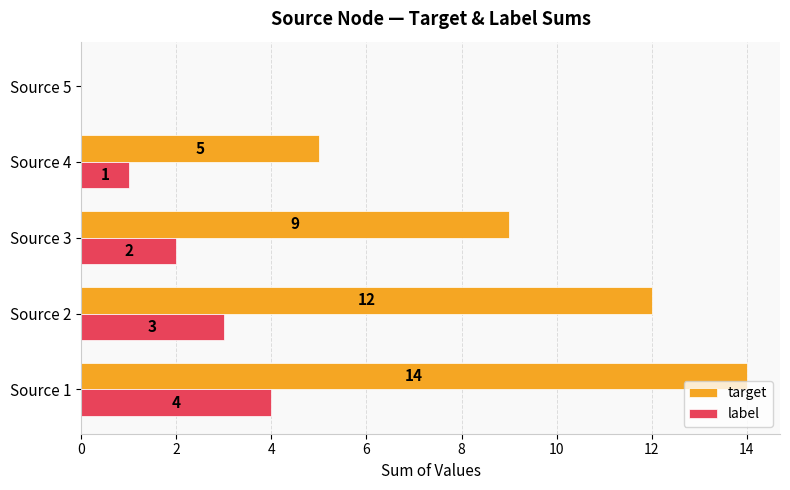

What value does the target series have at Source 3, to the nearest 10?

10